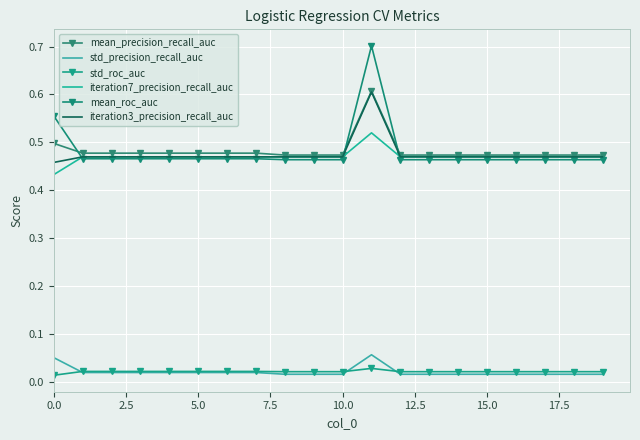

How many iteration7_precision_recall_auc values are between 0 and 1?

20